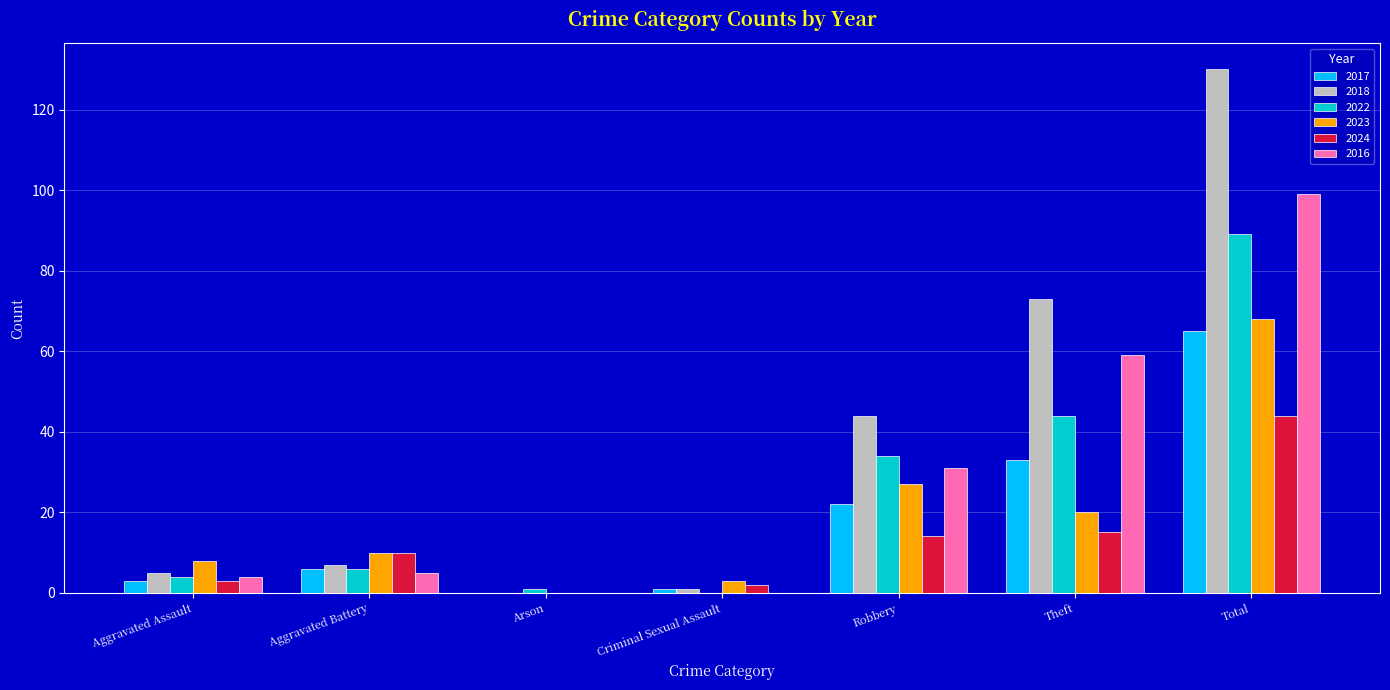

What is the difference between the 2023 values at Arson and Robbery?

27